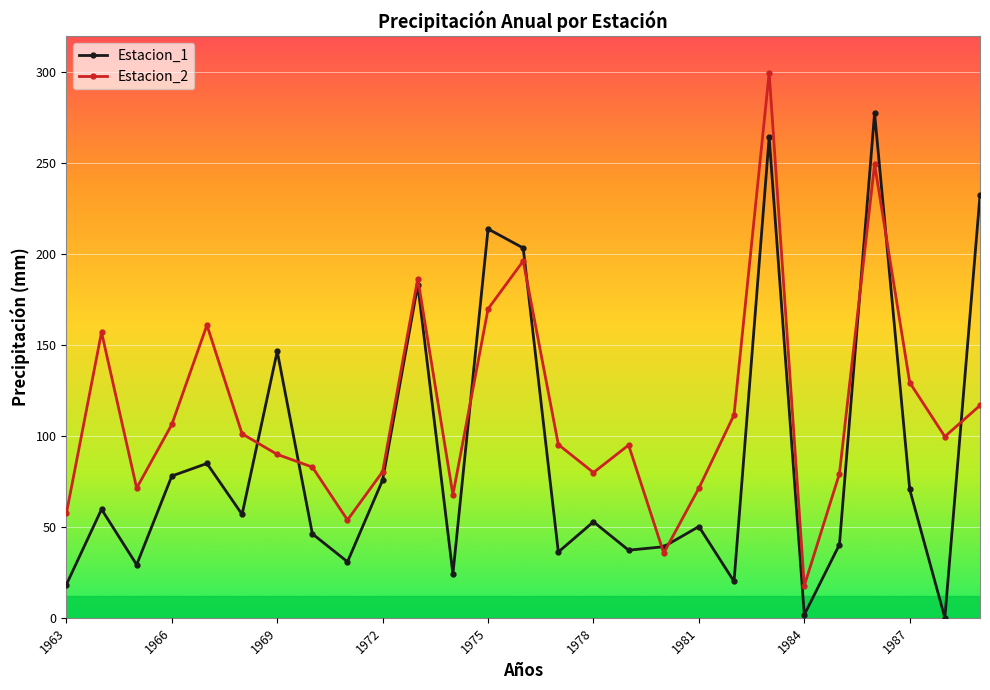

What is the maximum value shown in the chart?

299.8